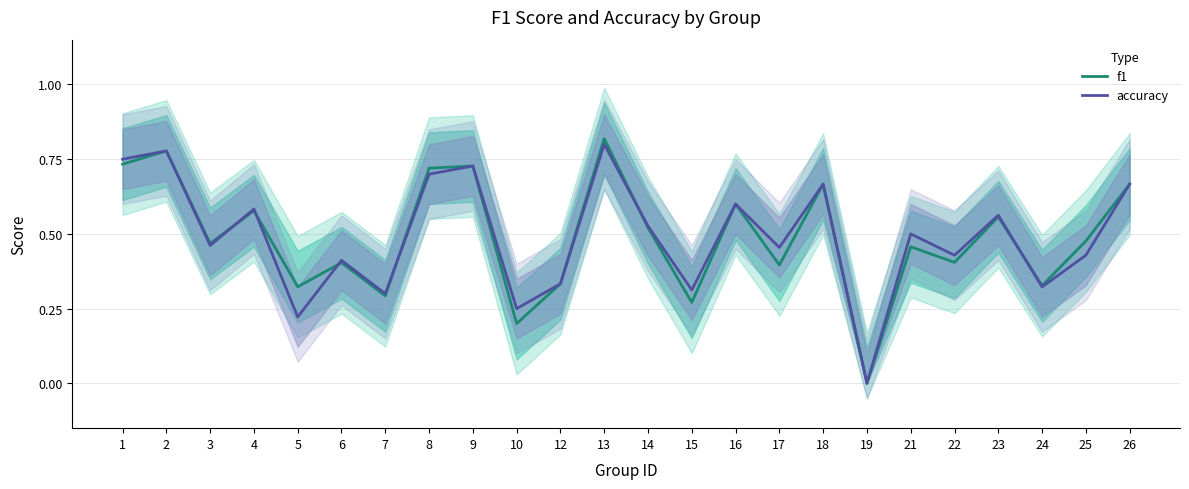

What value does the accuracy series have at 3?

0.5